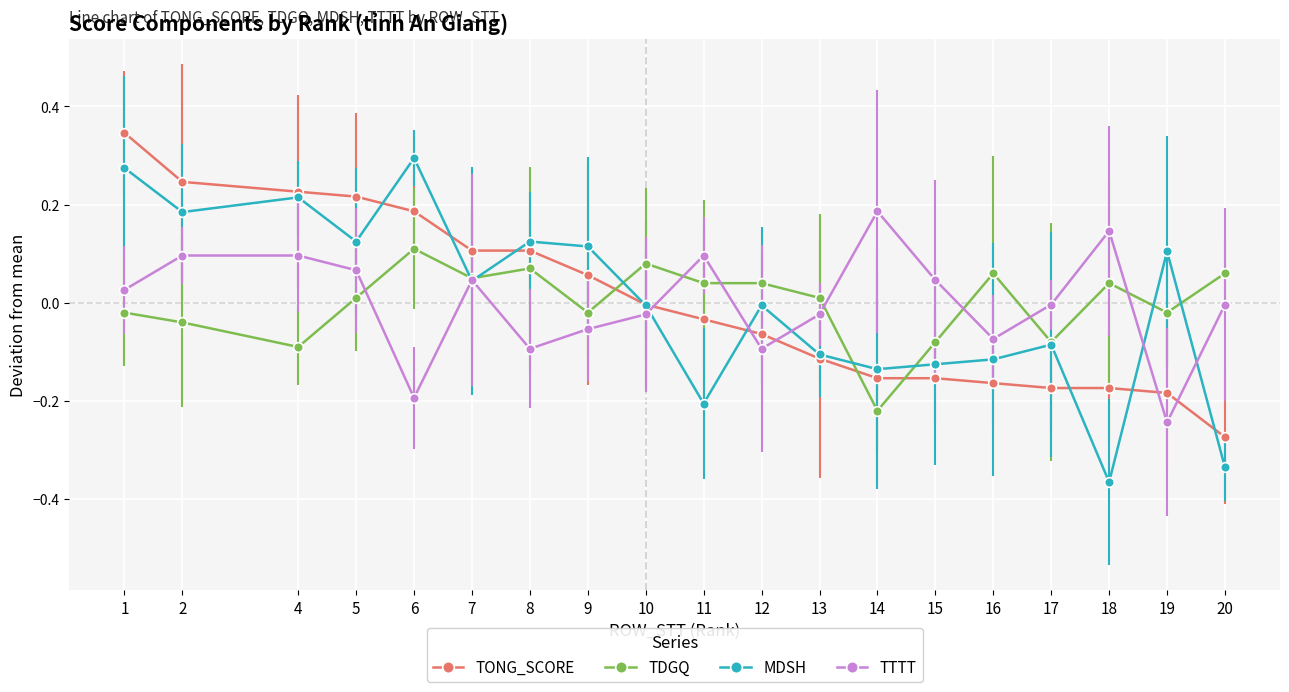

True or false: TTTT has more than 1 points higher than both neighbors.

True